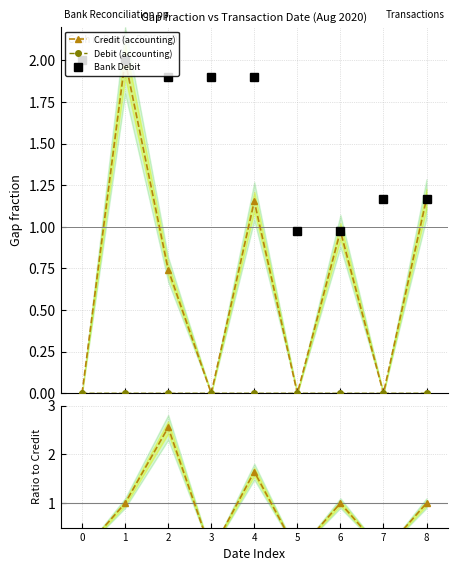

True or false: Bank Debit has more than 1 interior local peaks.

False